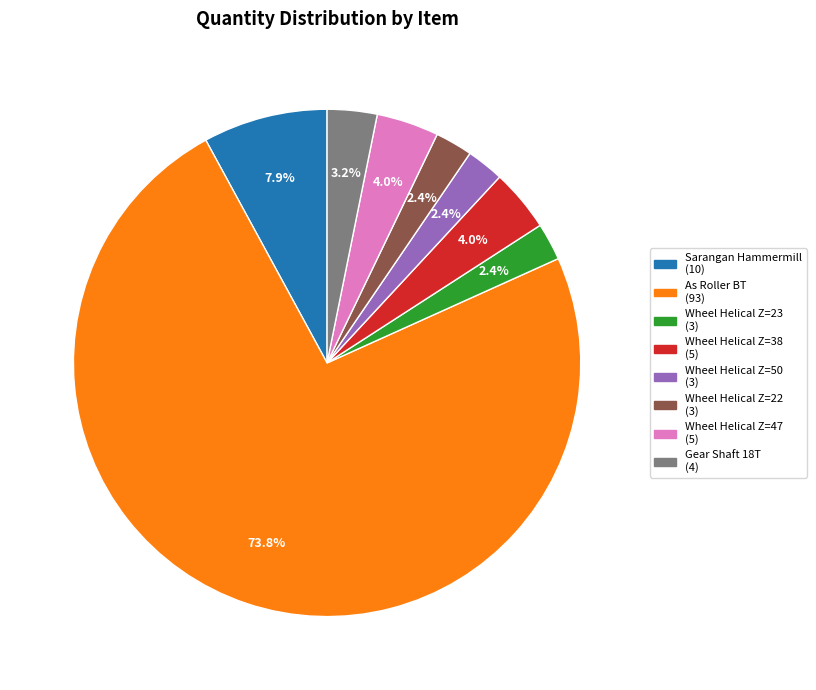

To the nearest percent, what is the difference between the largest and smallest slice percentages?

71%